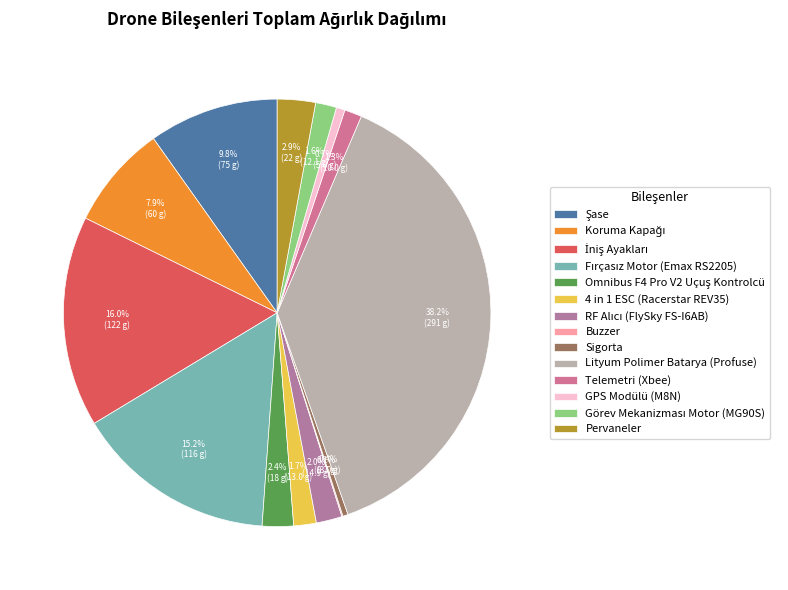

What is the change in value from Fırçasız Motor (Emax RS2205) to Omnibus F4 Pro V2 Uçuş Kontrolcü?

-98.0